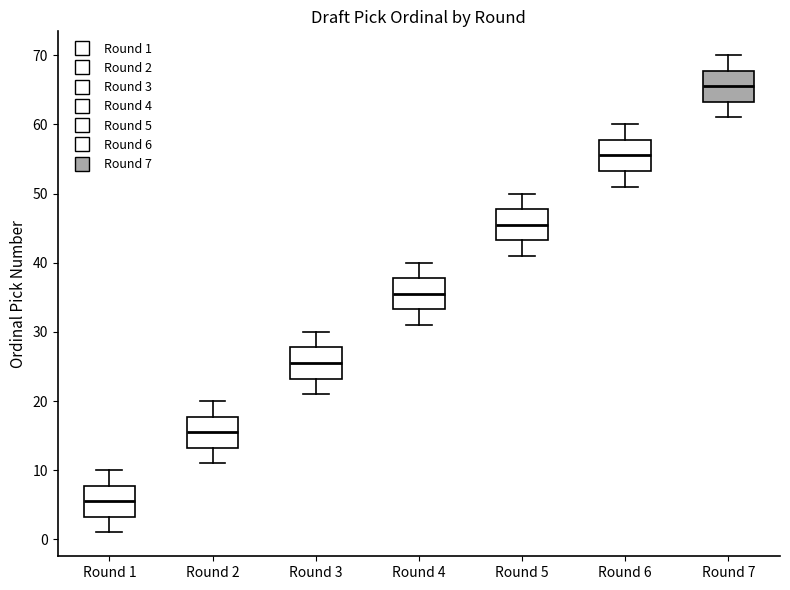

Reading left to right, transcribe this box plot: for each box, give where its median line is, the range the box spans, and where its two whiskers end, as read against the y-axis. The values are not printed on the chart, so give them approximately, as read against the axis.

Round 1: median 6, box 3 to 8, whiskers 1 to 10
Round 2: median 16, box 13 to 18, whiskers 11 to 20
Round 3: median 26, box 23 to 28, whiskers 21 to 30
Round 4: median 36, box 33 to 38, whiskers 31 to 40
Round 5: median 46, box 43 to 48, whiskers 41 to 50
Round 6: median 56, box 53 to 58, whiskers 51 to 60
Round 7: median 66, box 63 to 68, whiskers 61 to 70